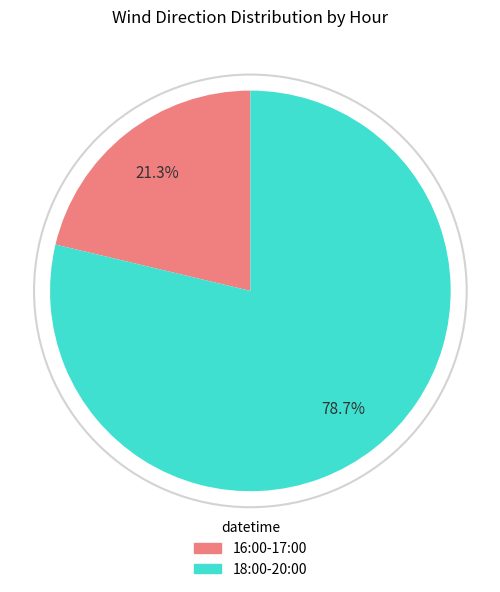

Is there any slice that represents more than half of the pie?

Yes